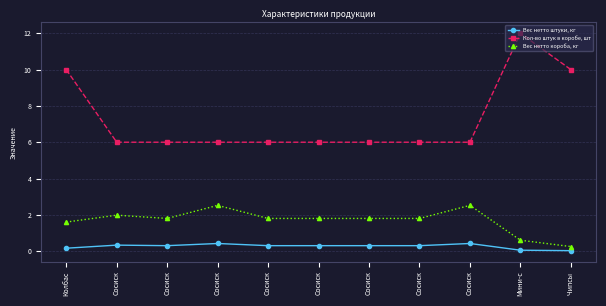

At how many categories does at least one series exceed 7?

3